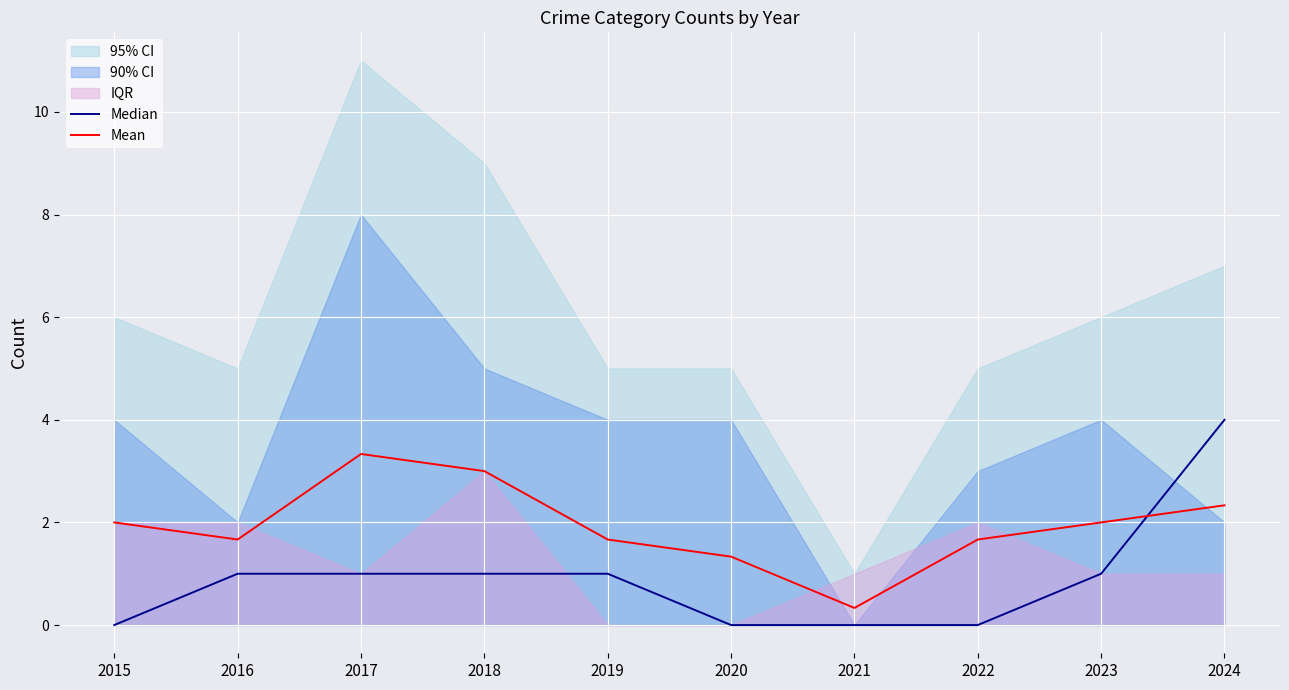

What is the spread (max minus min) of values at 2023?

1.0